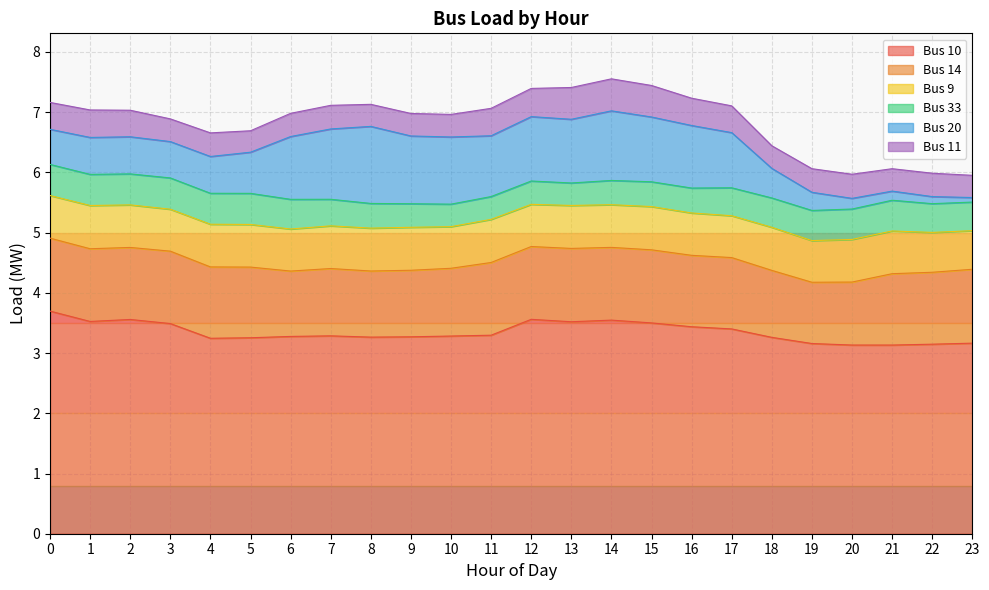

At which label does Bus 9 reach its peak?

15